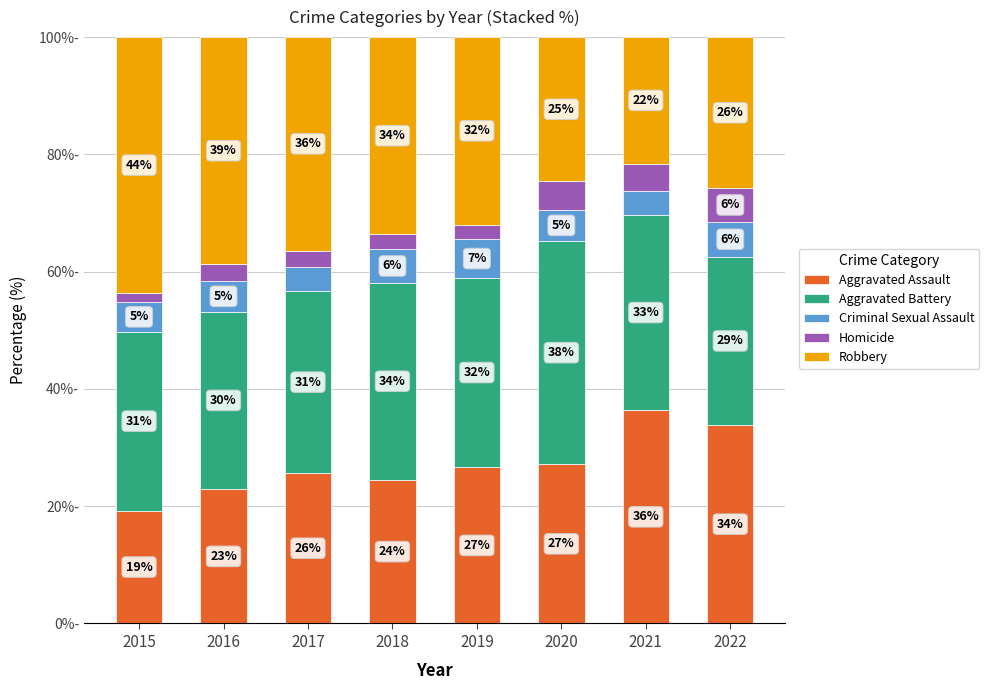

Which series changed the most between 2015 and 2018?

Robbery